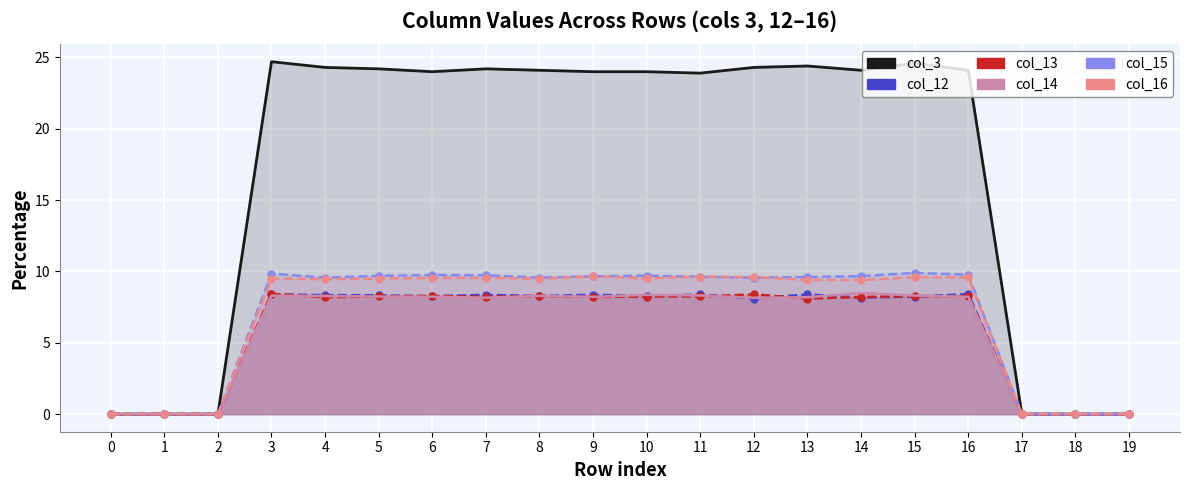

Where is the first local maximum for col_3?

3